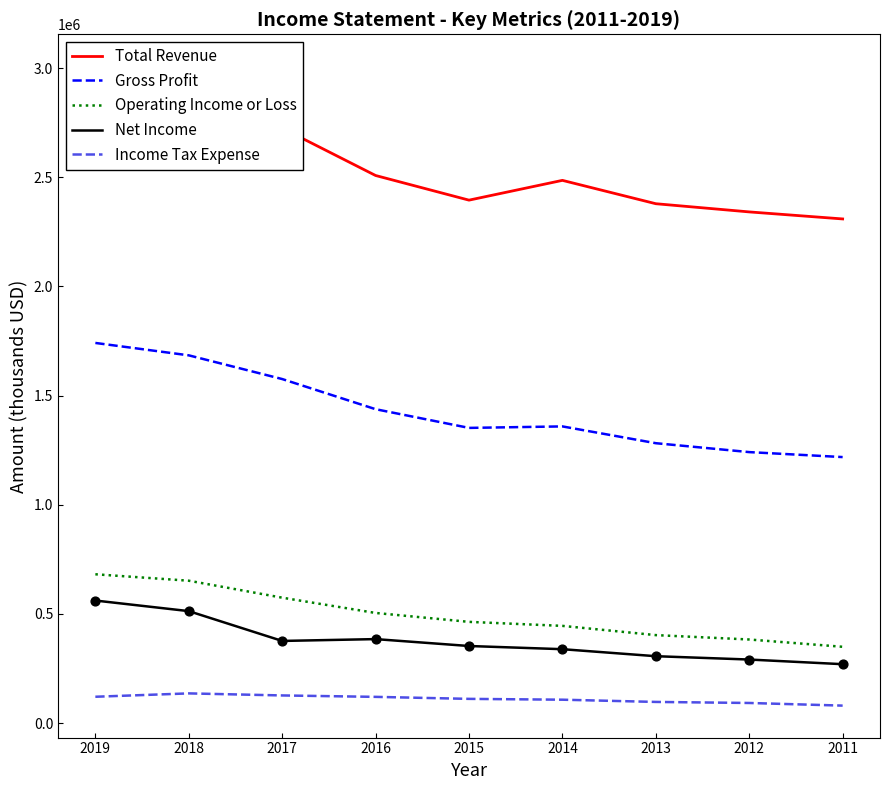

Which series reaches the maximum Y coordinate?

Total Revenue